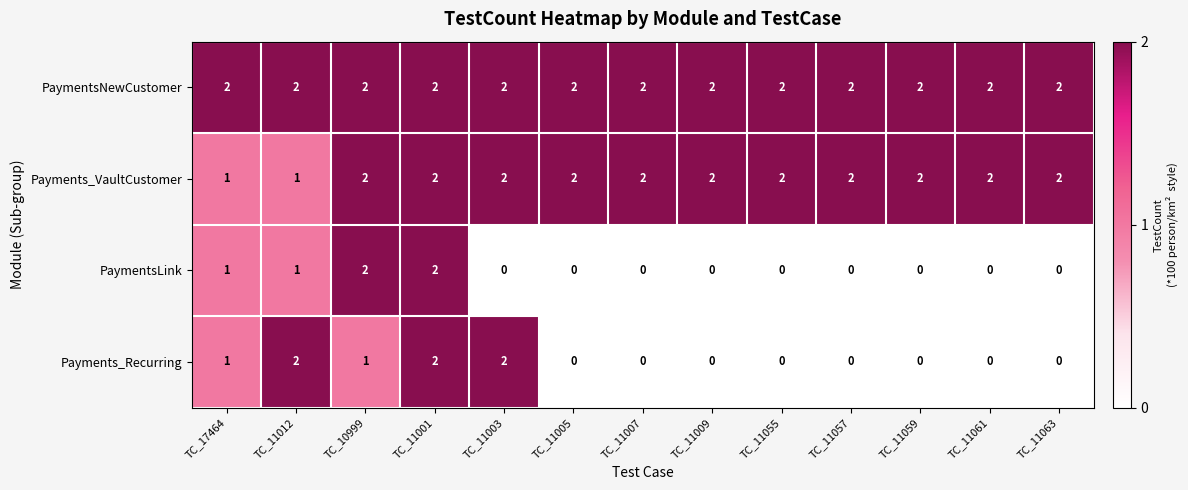

The value of Payments_VaultCustomer at TC_11003 is 1. True or false?

False